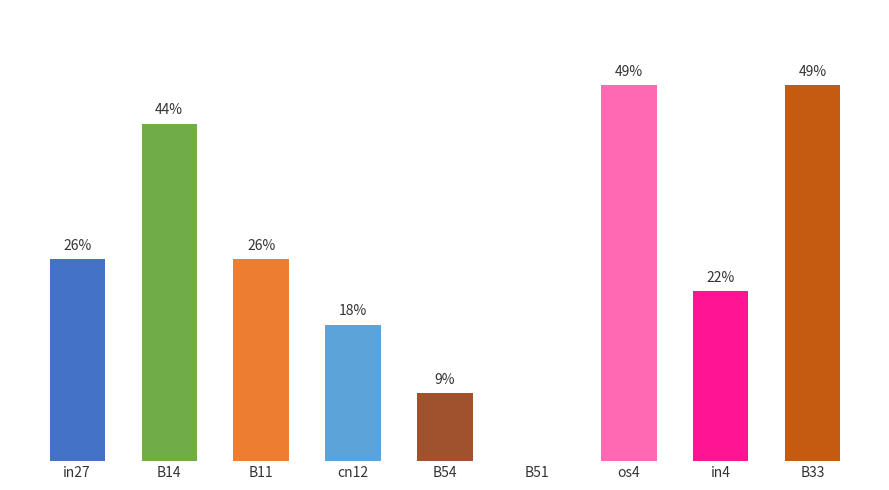

True or false: the data shows 0.0 at B54.

False